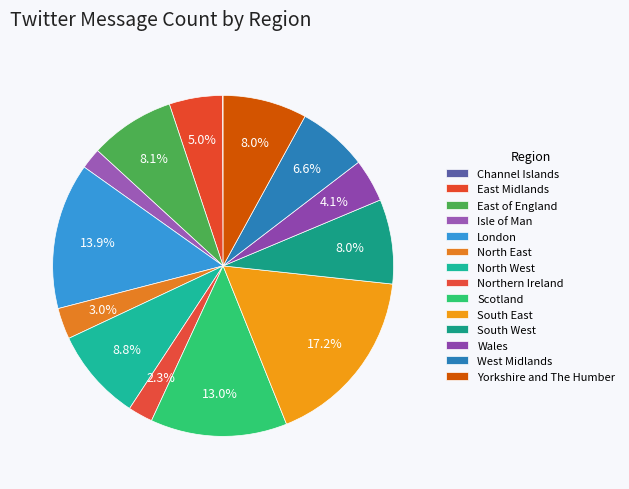

To the nearest percent, what percentage of the pie is Isle of Man?

2%